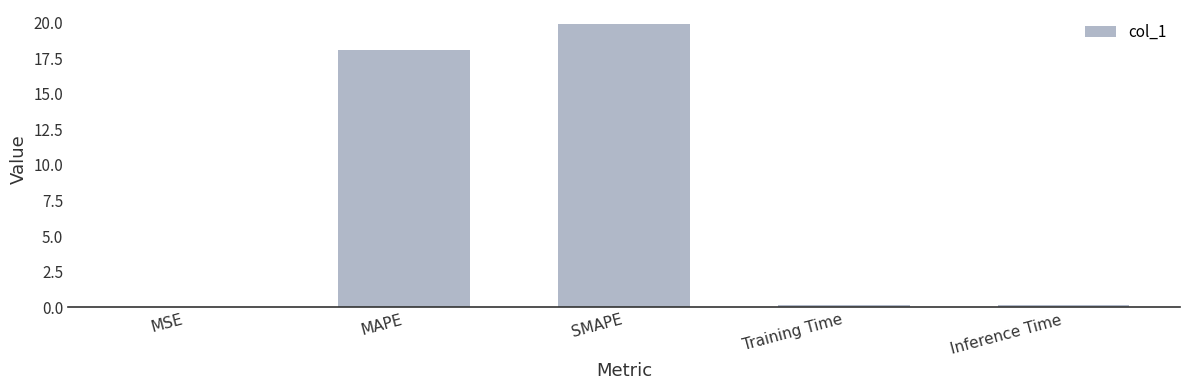

What is the average value?

7.7